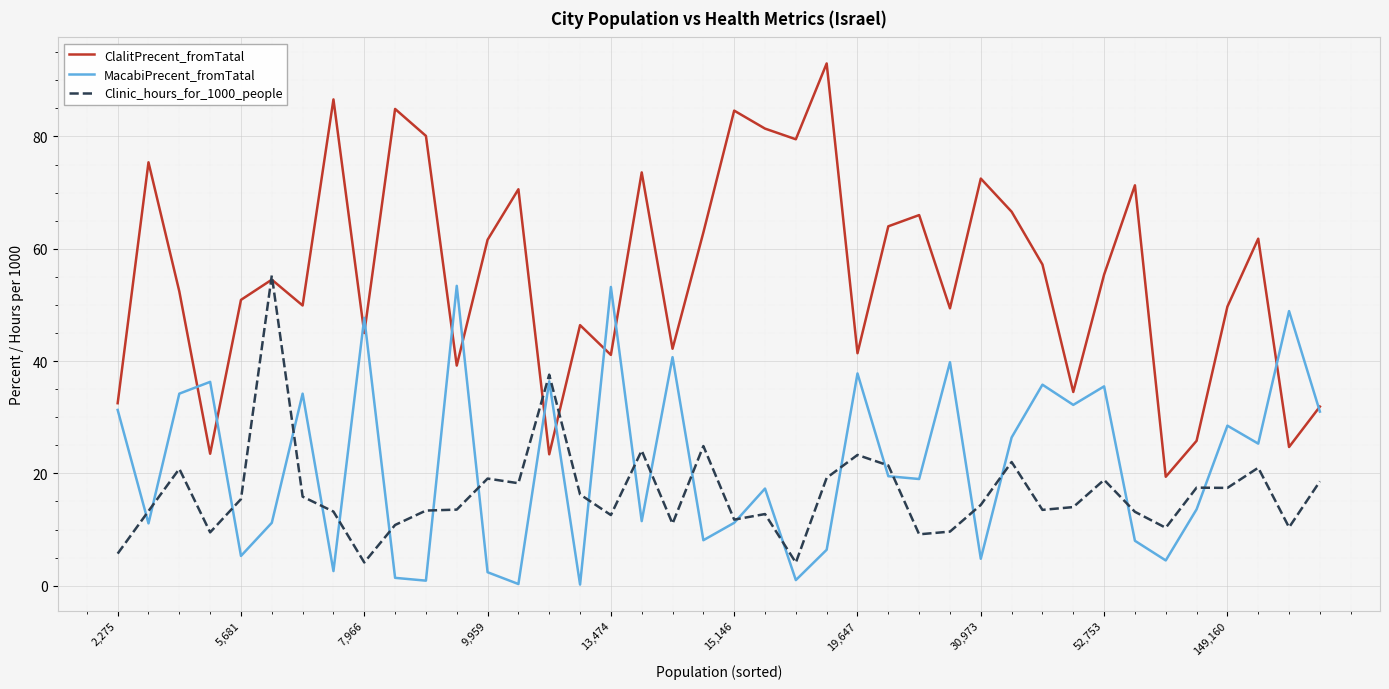

What is the maximum value for MacabiPrecent_fromTatal?

53.4